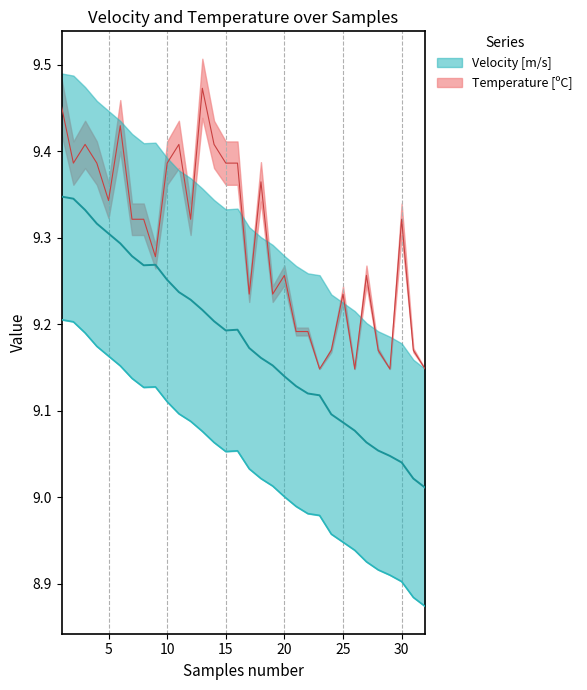

The value of Temperature [C] at 12 is 5.5. True or false?

False